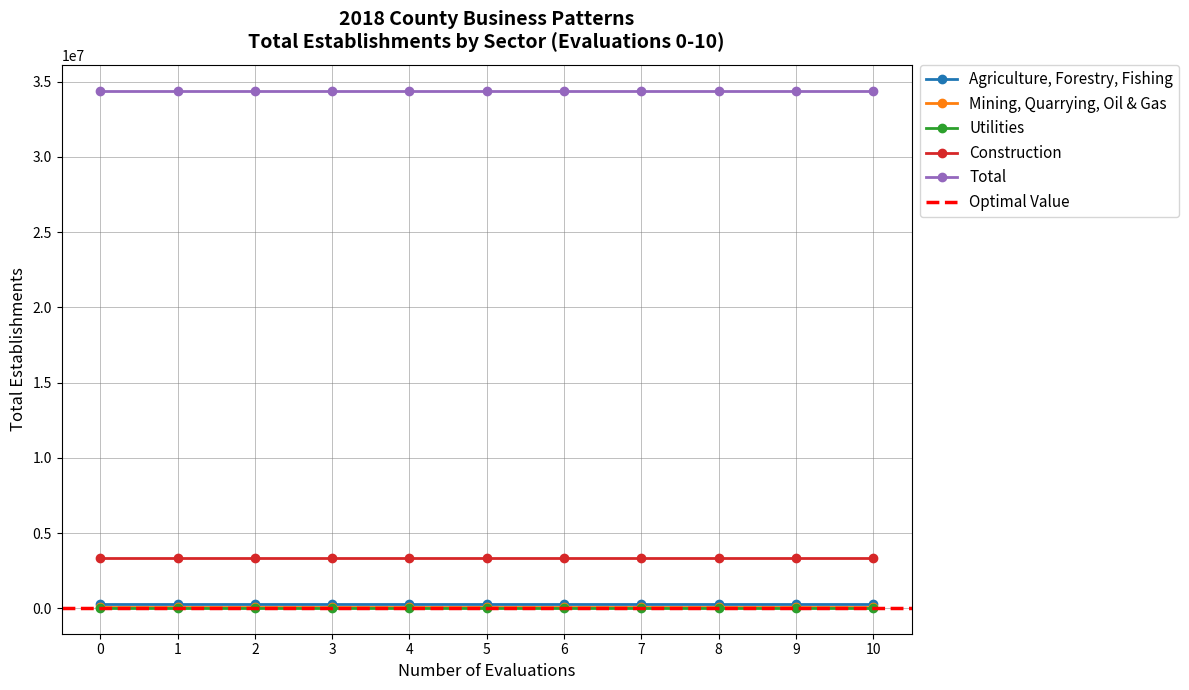

Reading left to right, transcribe all the data shown in this chart.

Agriculture, Forestry, Fishing: 279765	279765	279765	279765	279765	279765	279765	279765	279765	279765	279765
Mining, Quarrying, Oil & Gas: 108117	108117	108117	108117	108117	108117	108117	108117	108117	108117	108117
Utilities: 33127	33127	33127	33127	33127	33127	33127	33127	33127	33127	33127
Construction: 3369121	3369121	3369121	3369121	3369121	3369121	3369121	3369121	3369121	3369121	3369121
Total: 34397937	34397937	34397937	34397937	34397937	34397937	34397937	34397937	34397937	34397937	34397937